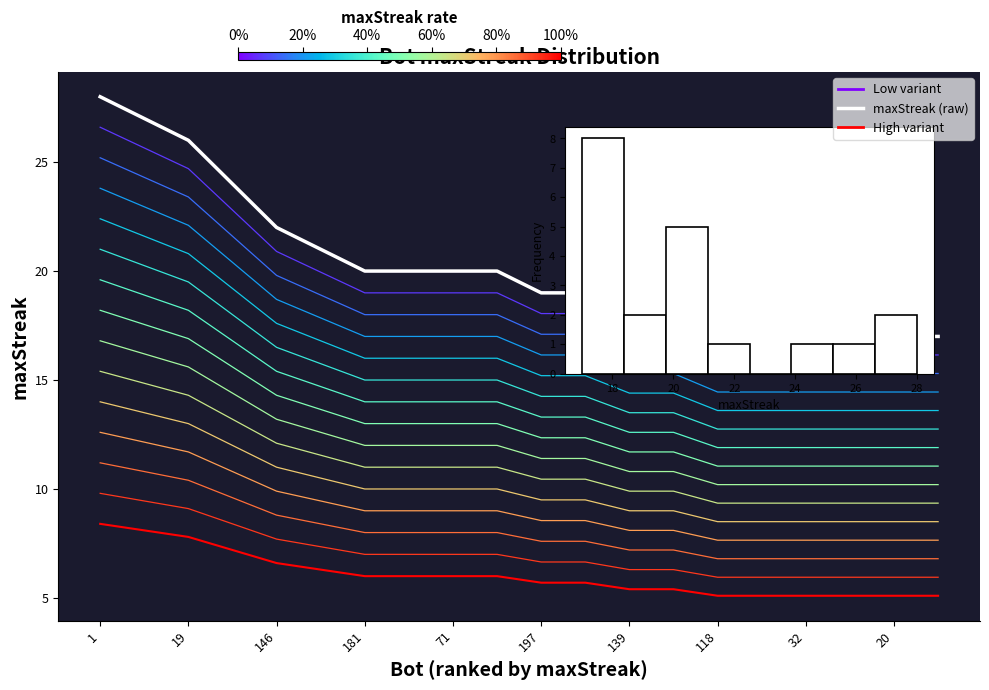

List the labels in order of value, largest first.

1, 57, 19, 193, 146, 148, 181, 162, 71, 27, 197, 12, 139, 131, 118, 37, 32, 29, 20, 17